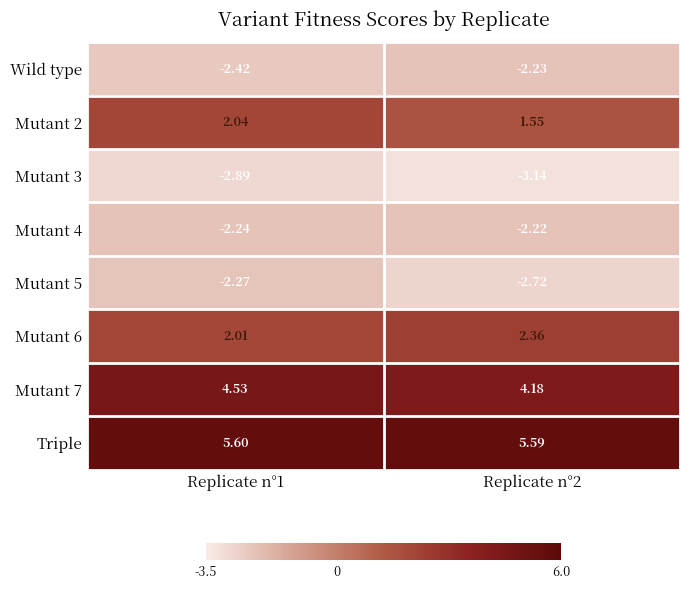

What is the spread (max minus min) of values at Replicate n°2?

8.7